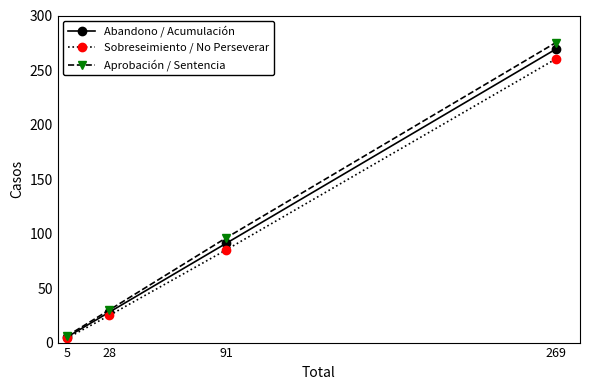

Which series has the largest range (max minus min)?

Aprobación / Sentencia